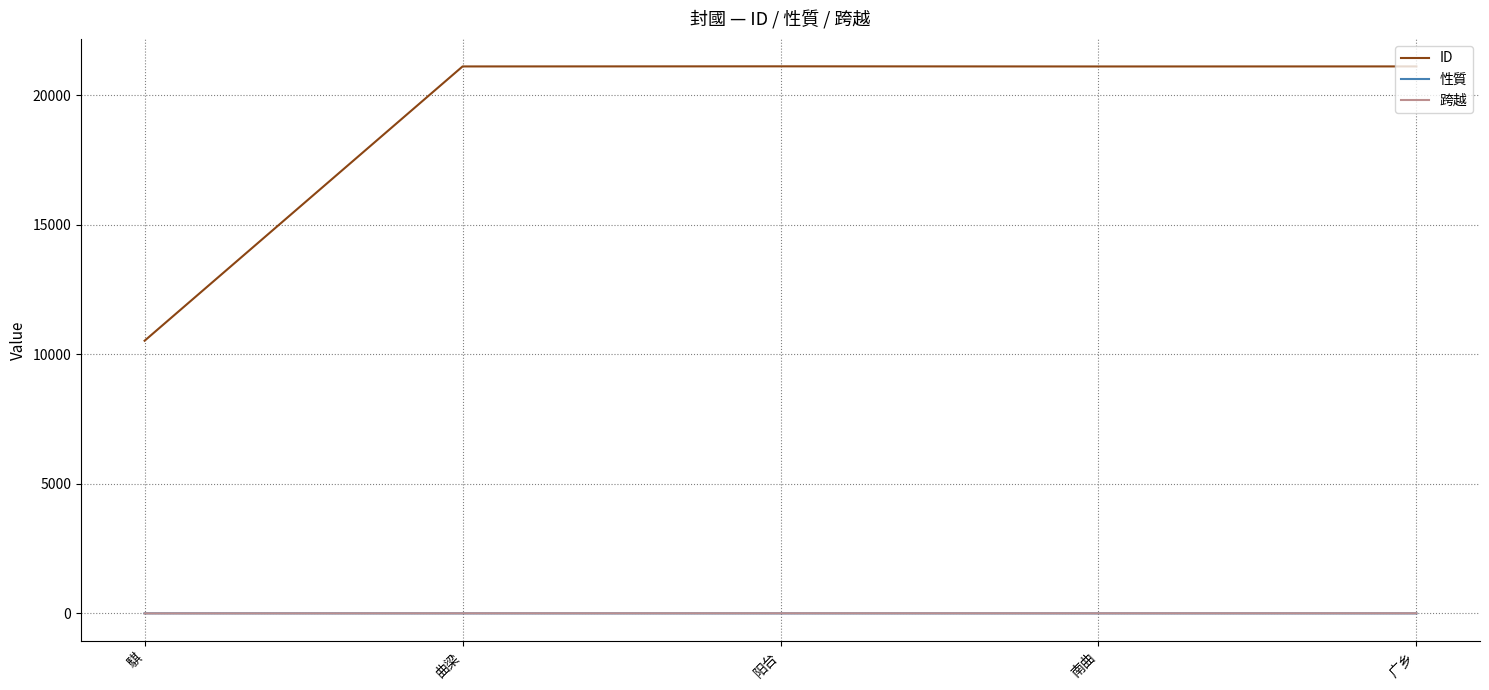

Which series has the largest range (max minus min)?

ID